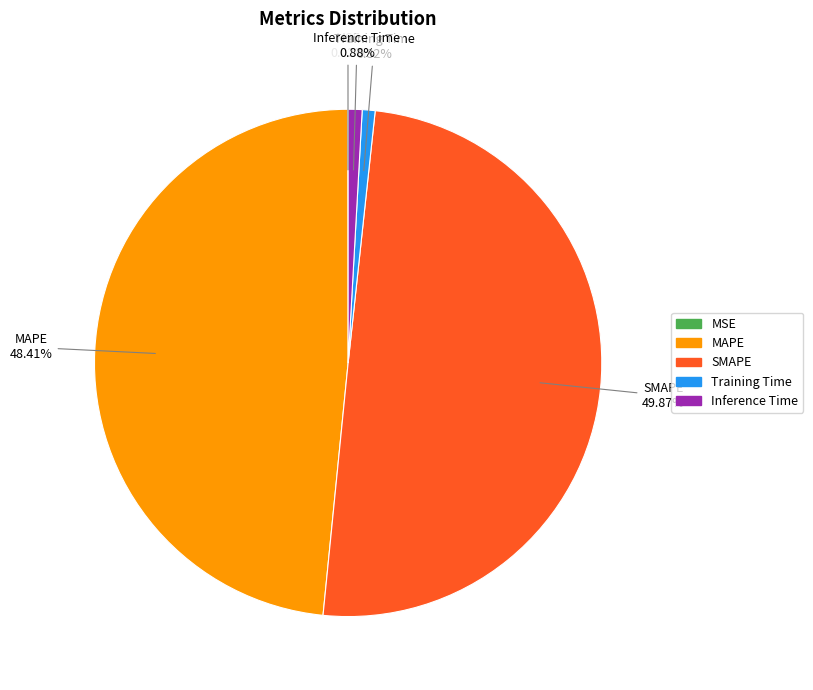

What percentage is the Training Time slice, to the nearest percent?

1%